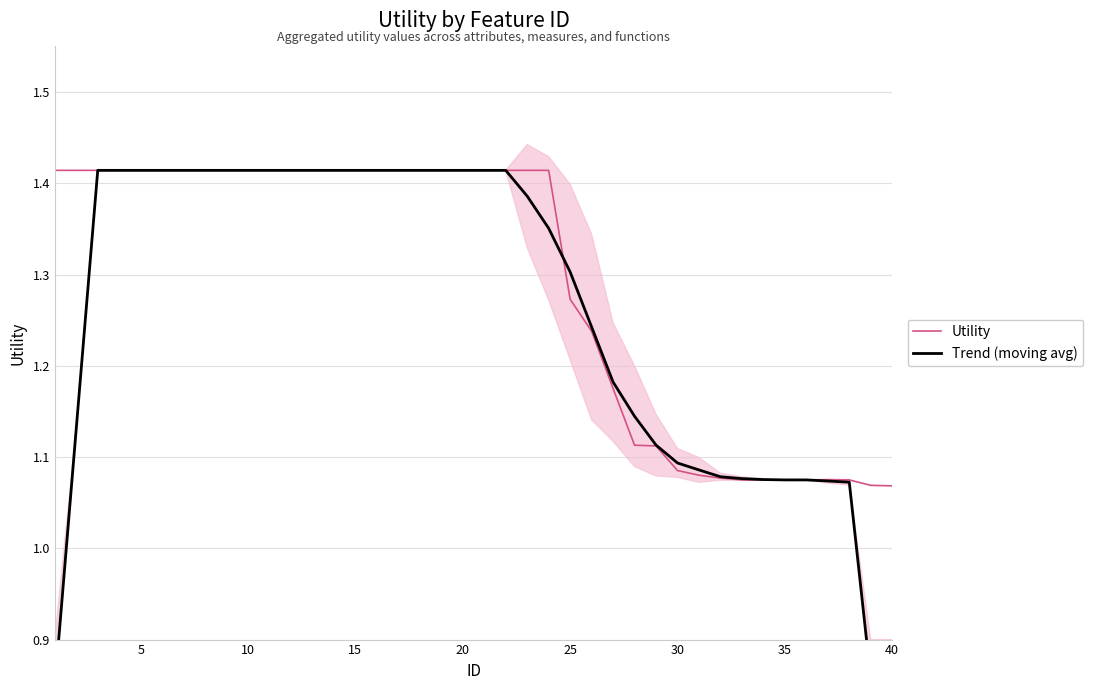

What is the value of the Utility point at the 22nd from the left?

1.4